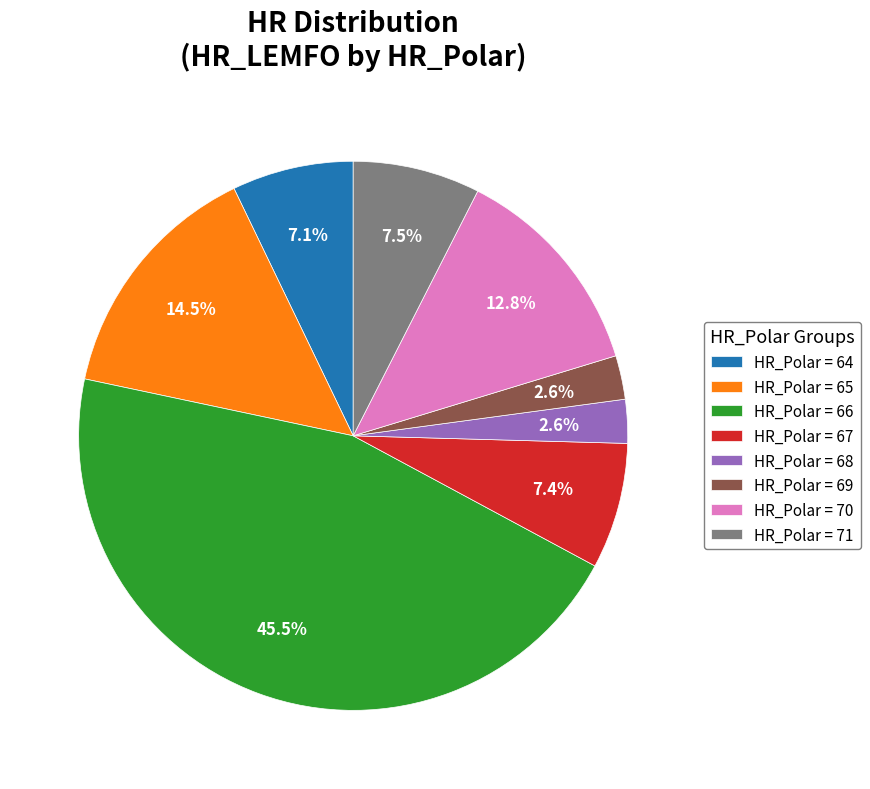

What percentage is NOT represented by HR_Polar = 68?

97.4%